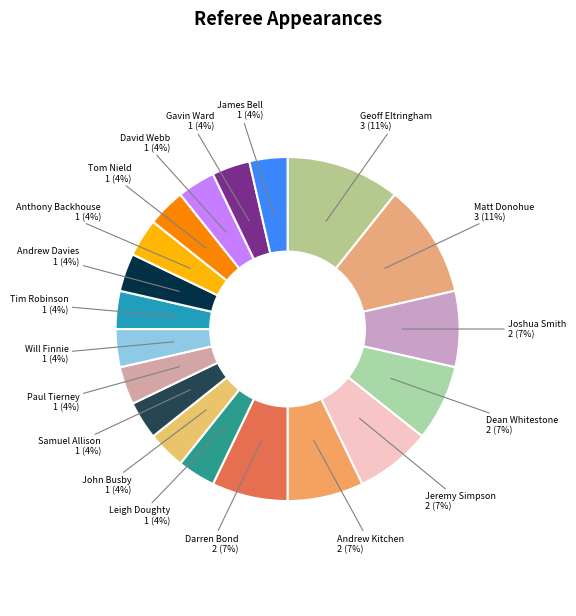

The James Bell slice represents 4% of the pie. True or false?

True